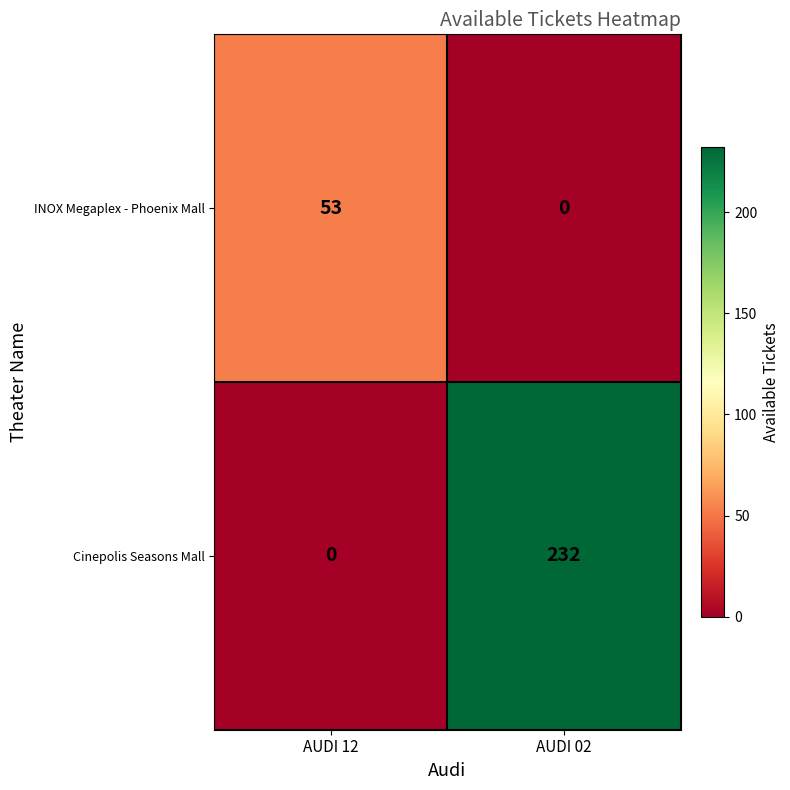

List the series in order of their overall mean, lowest first.

INOX Megaplex - Phoenix Mall, Cinepolis Seasons Mall